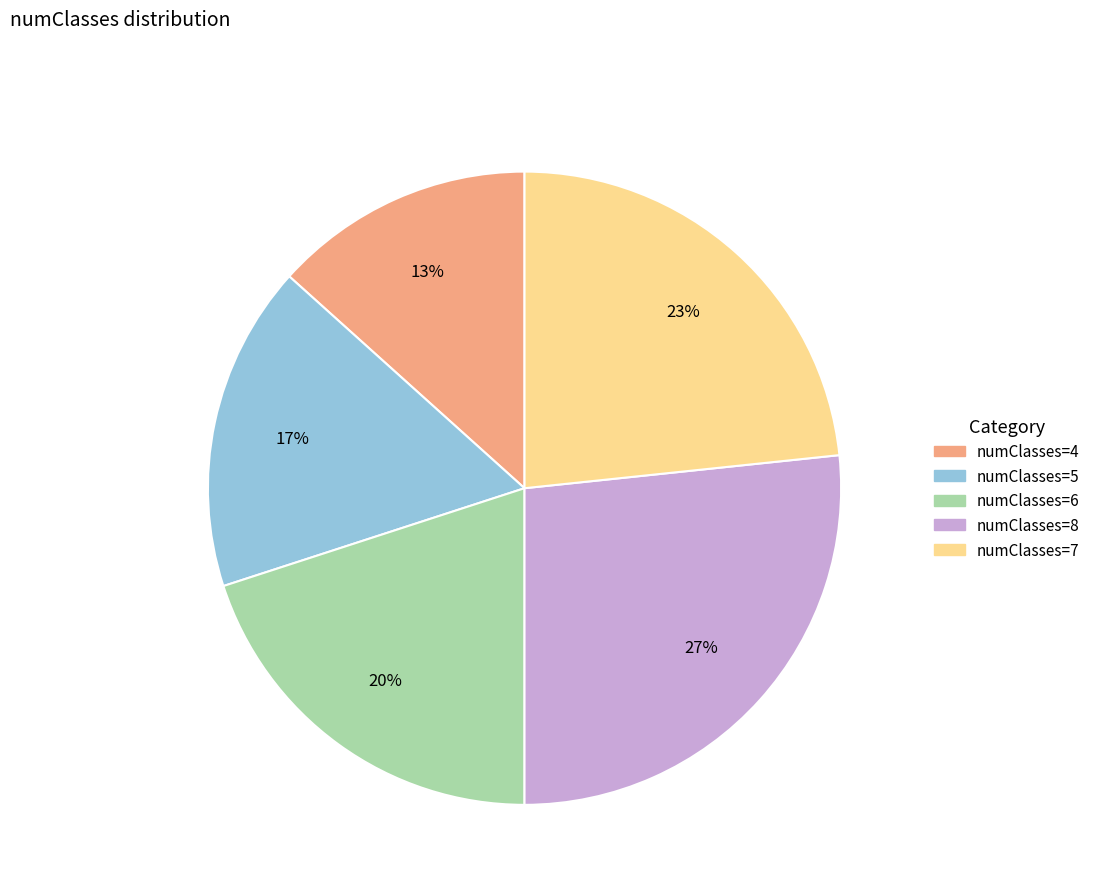

Is there a majority slice in this chart?

No